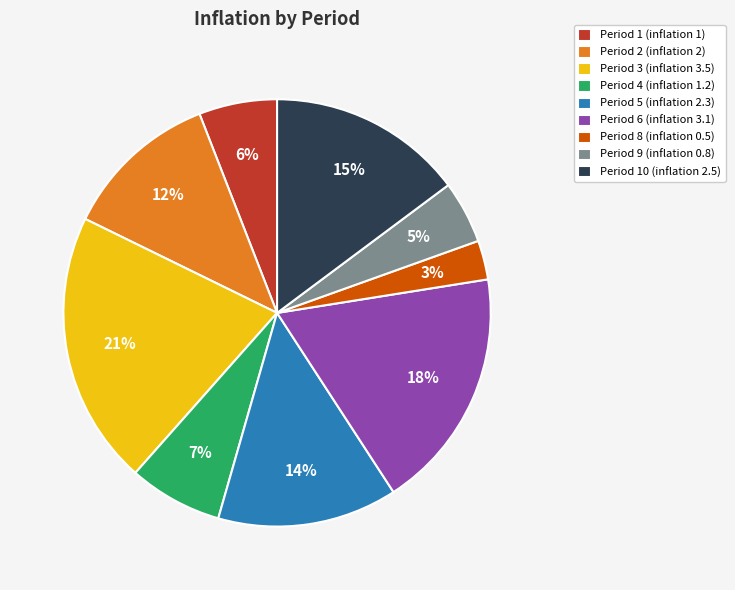

Is there a majority slice in this chart?

No